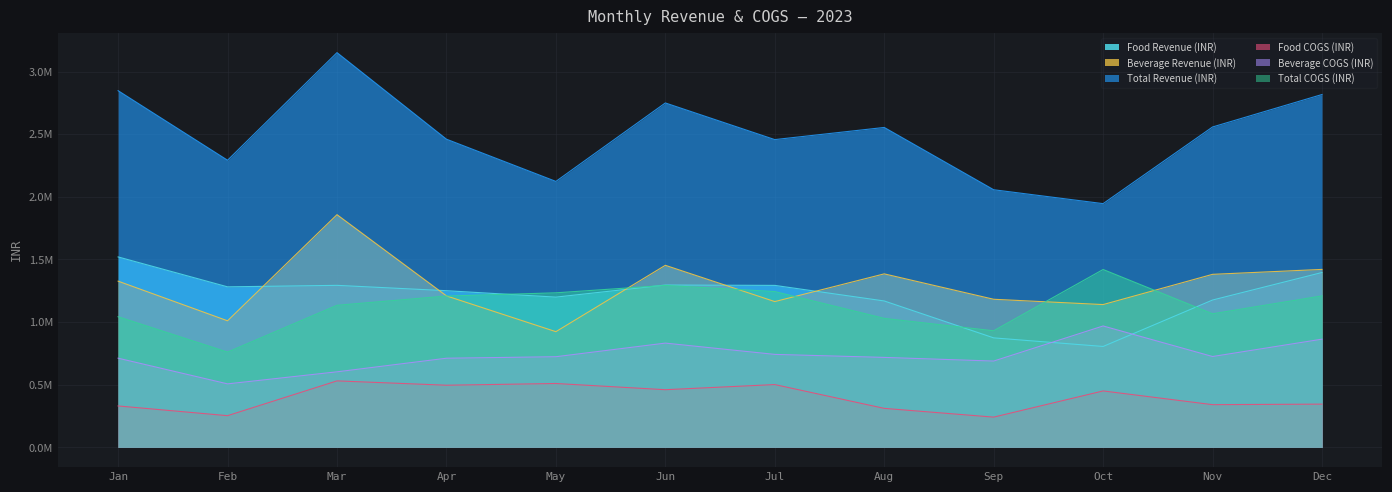

At which category is the sum across all series the highest?

Mar